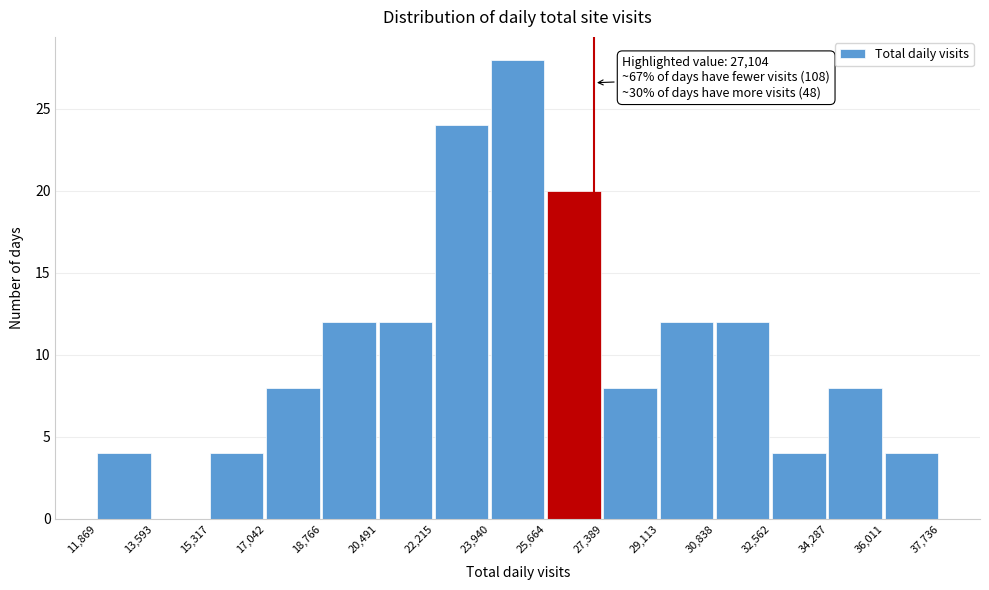

Over which range of the x-axis is the bar tallest?

23,940 to 25,664